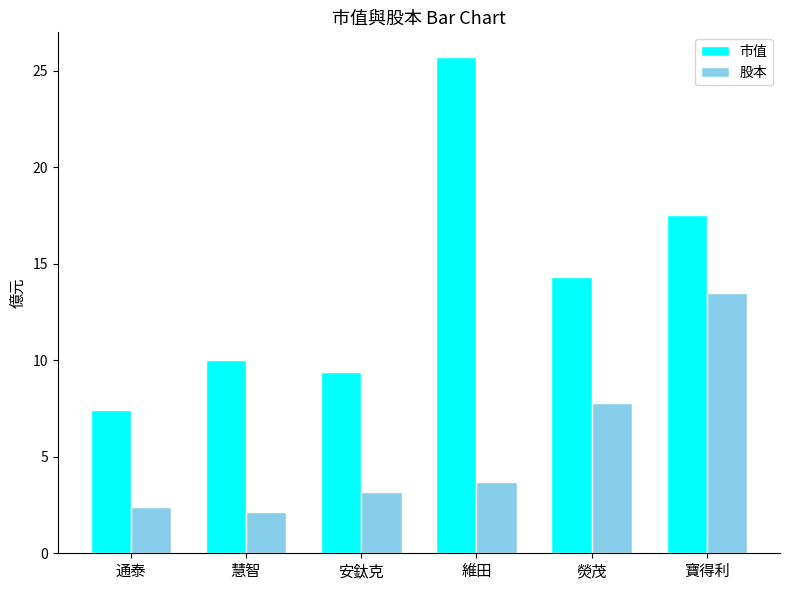

At 寶得利, list the series in order from largest to smallest.

市值, 股本